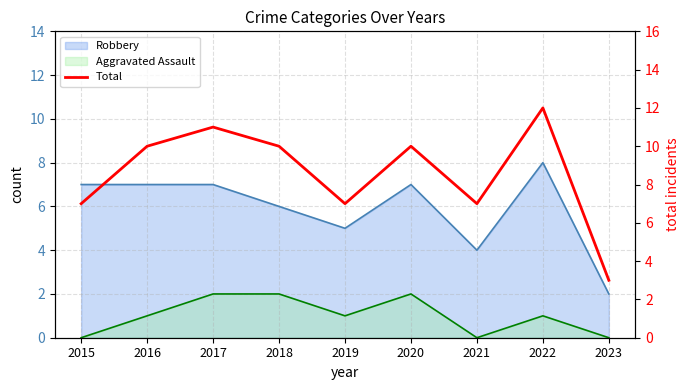

Which category has the lowest value across all series?

2023